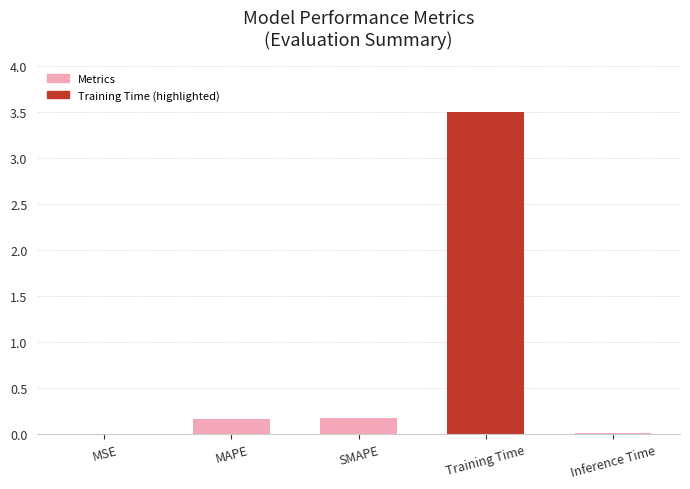

What is the approximate value at Training Time?

3.5